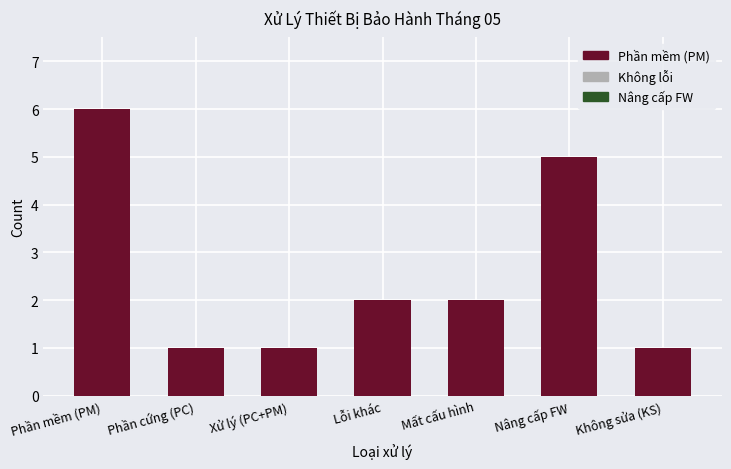

Reading left to right, transcribe all the data shown in this chart.

Phần mềm (PM)=6	Phần cứng (PC)=1	Xử lý (PC+PM)=1	Lỗi khác=2	Mất cấu hình=2	Nâng cấp FW=5	Không sửa (KS)=1